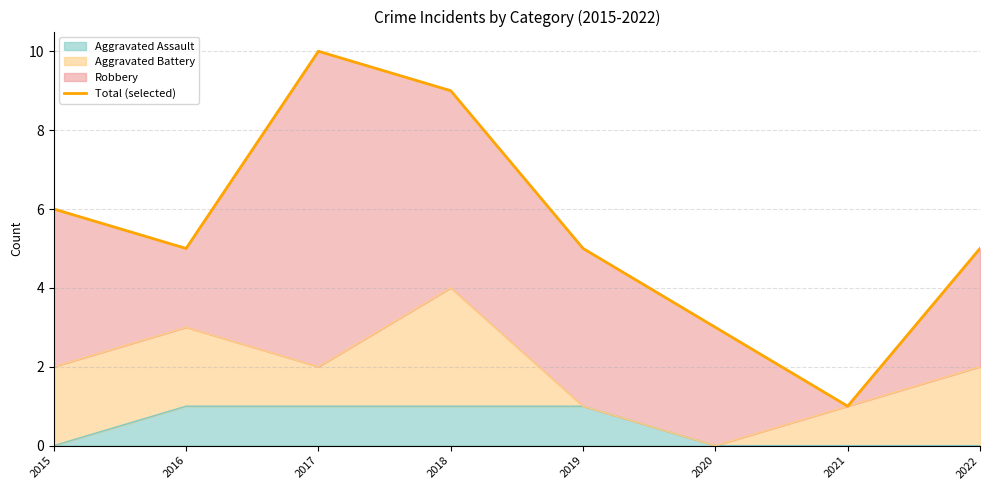

What is the sum of all values?

44